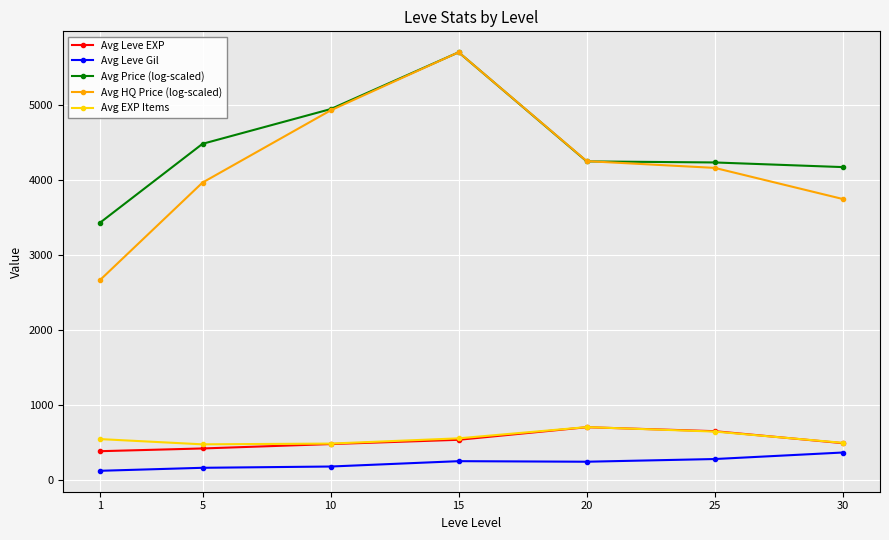

Count the number of categories in the chart.

7